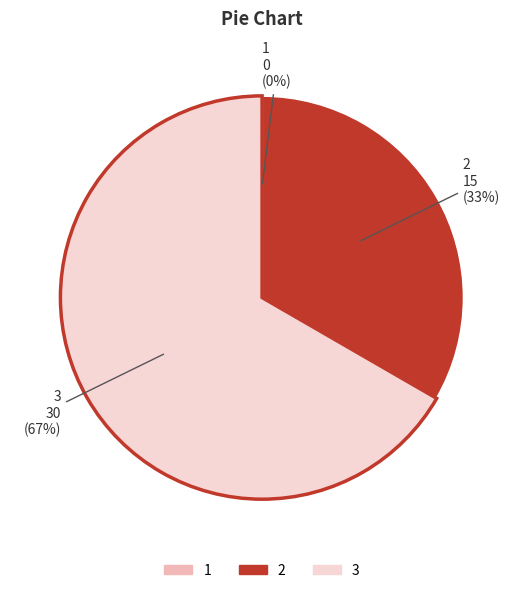

To the nearest percent, what is the average slice percentage?

33%